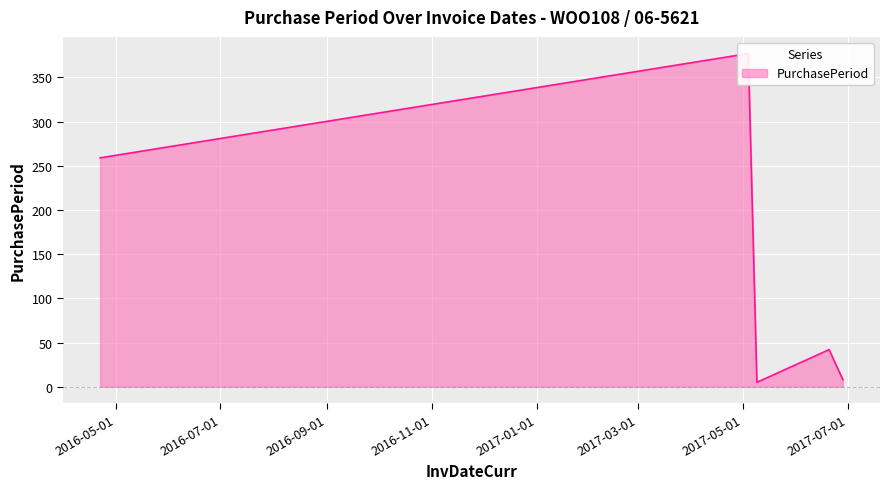

True or false: the data shows 111 at 2016-04-22.

False